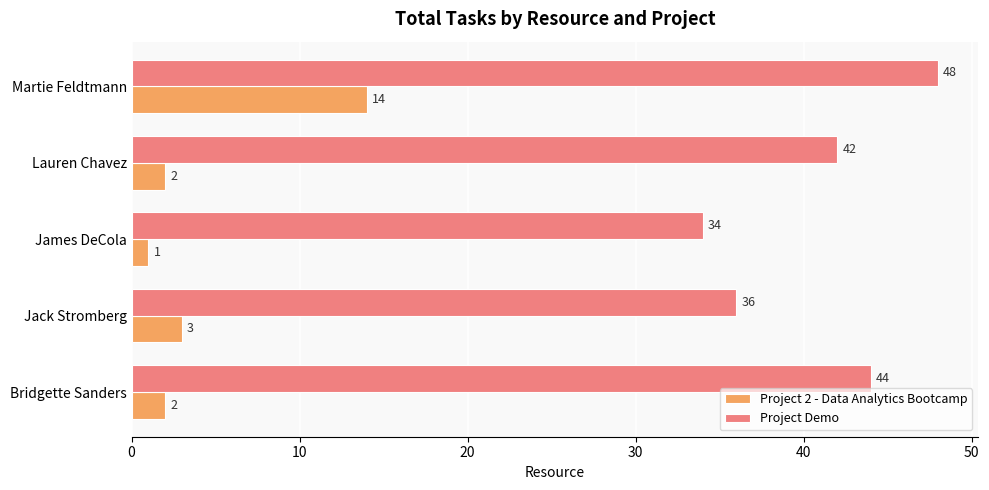

Is the value of Project 2 - Data Analytics Bootcamp at Lauren Chavez greater than the value of Project Demo at Martie Feldtmann?

No